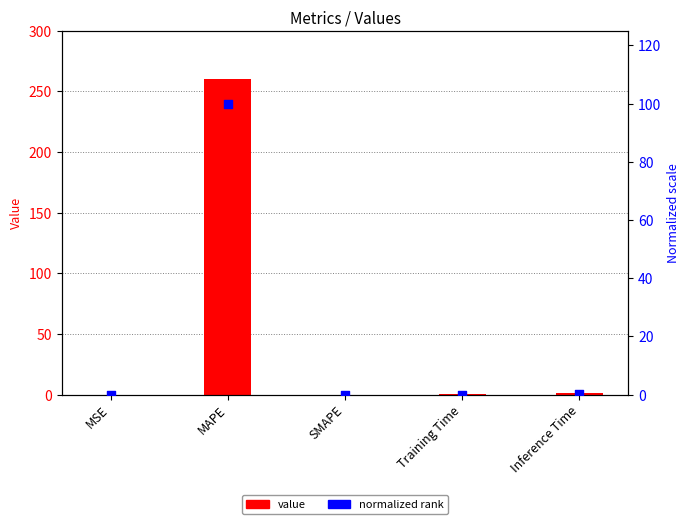

What is the total value across all series at MAPE?

360.2